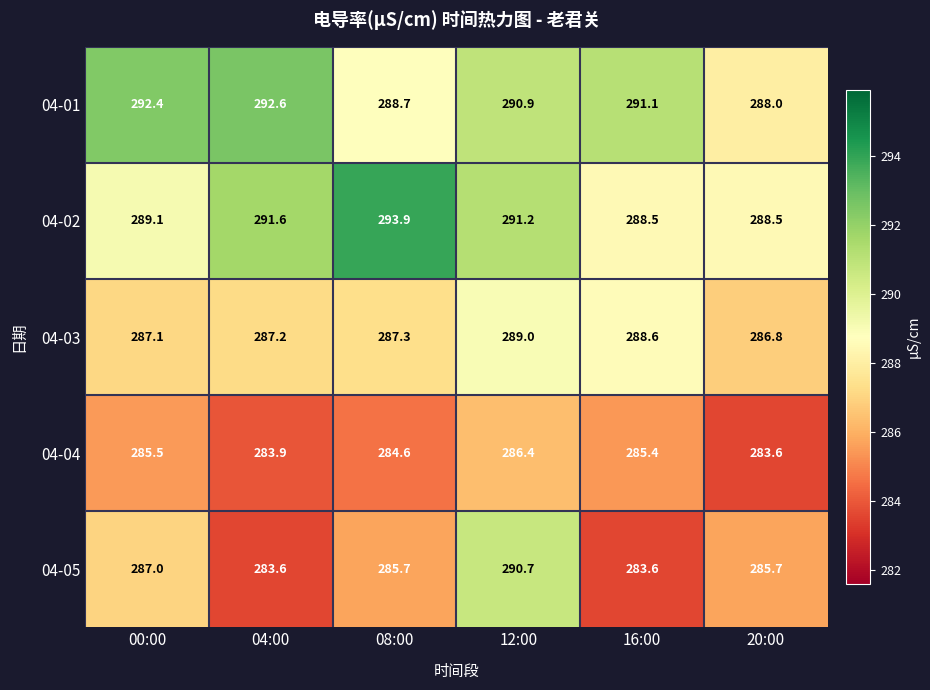

At how many categories does at least one series exceed 290?

5